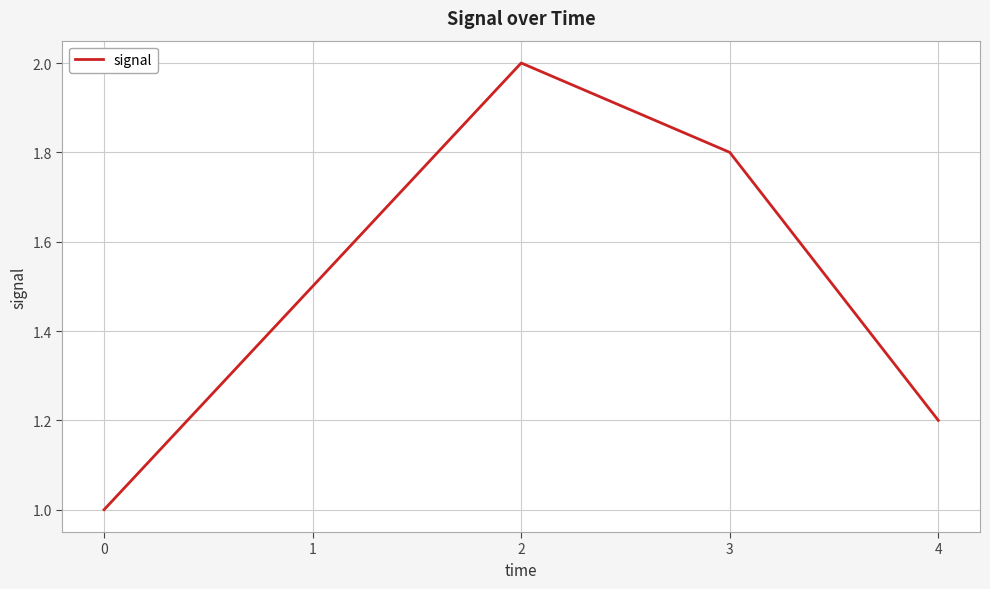

What is the average value?

1.5